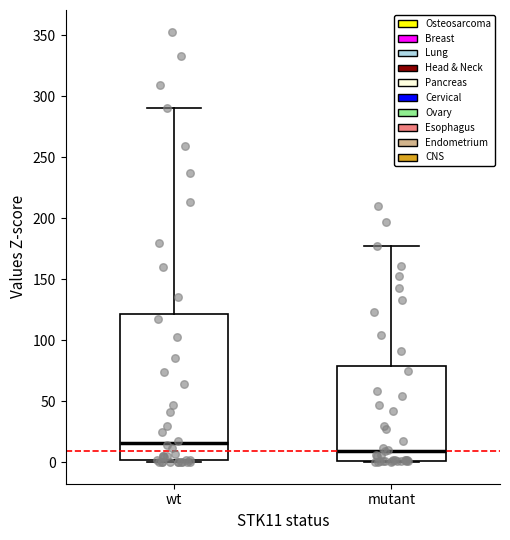

Reading left to right, transcribe this box plot: for each box, give where its median line is, the range the box spans, and where its two whiskers end, as read against the y-axis. The values are not printed on the chart, so give them approximately, as read against the axis.

wt: median 15, box 0 to 120, whiskers 0 to 290
mutant: median 10, box 0 to 80, whiskers 0 to 175